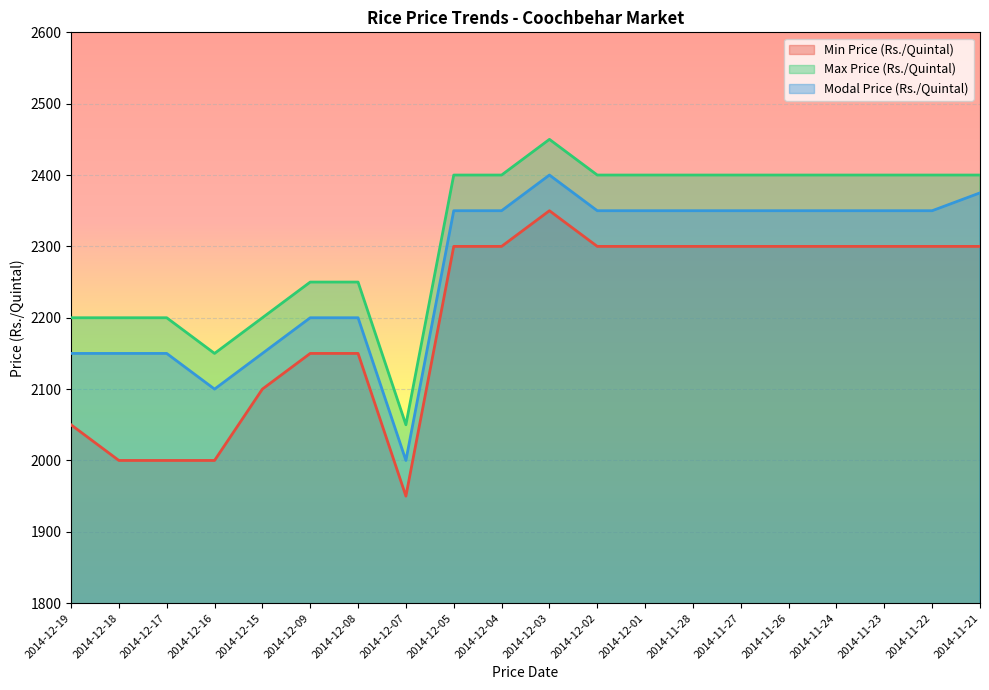

The value of Modal Price (Rs./Quintal) at 2014-12-08 is 3654. True or false?

False